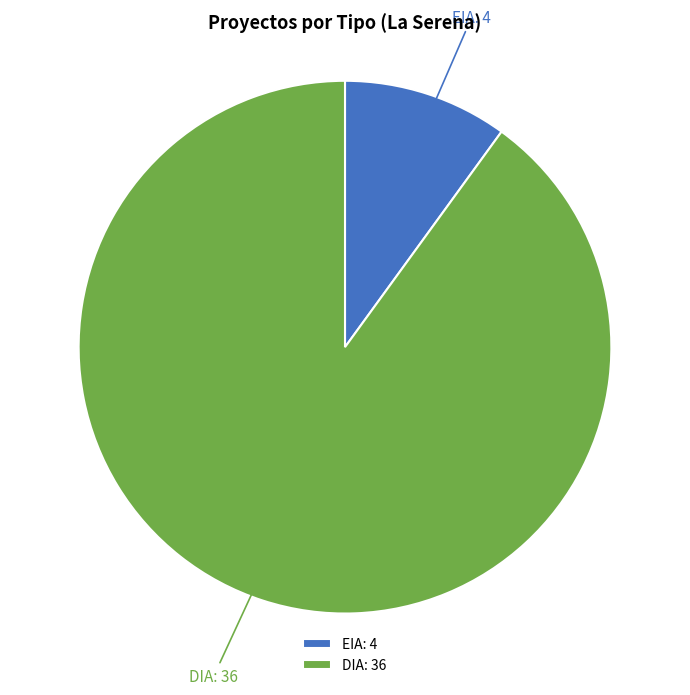

How many segments does this pie chart have?

2